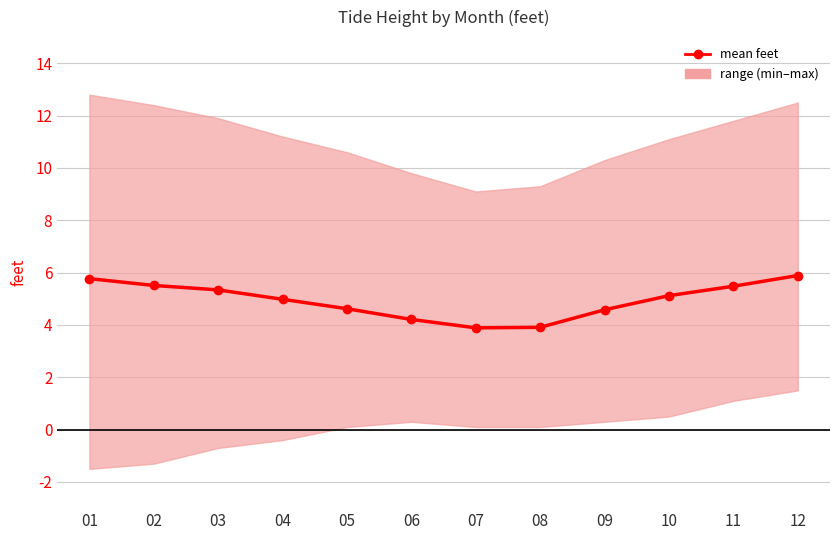

The chart shows a value of 5.5 at 02. True or false?

True